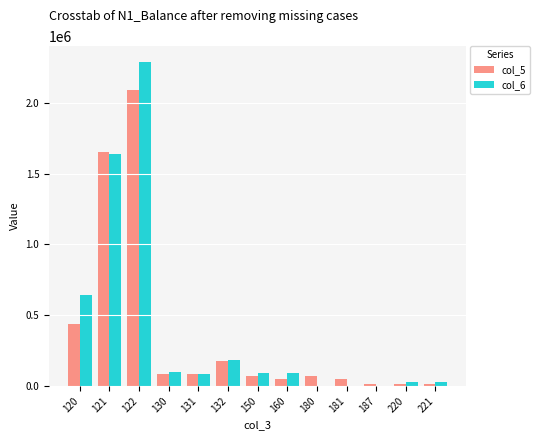

What is the sum of all col_5 values?

4821718.9